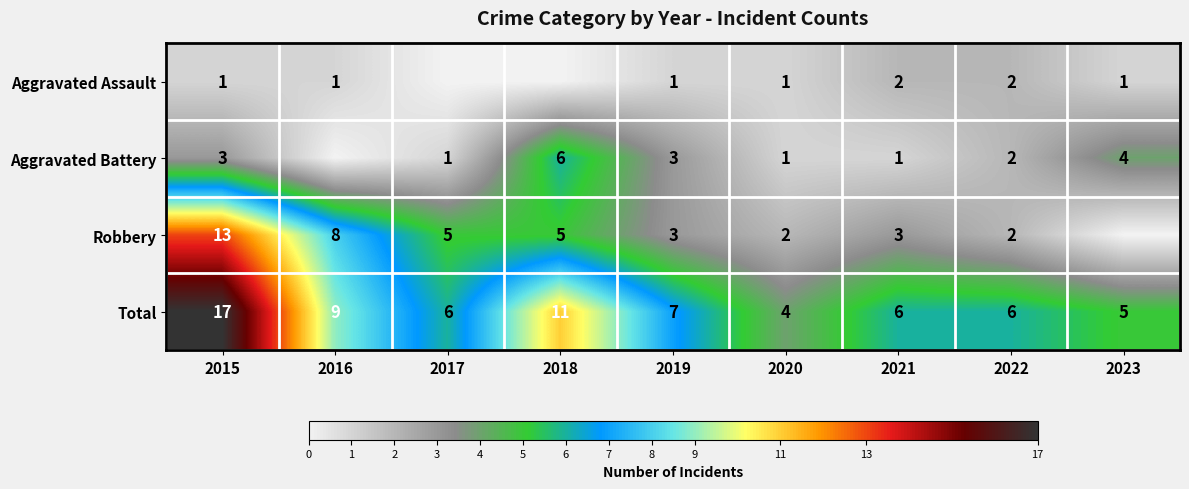

At which label does Total reach its minimum?

2020